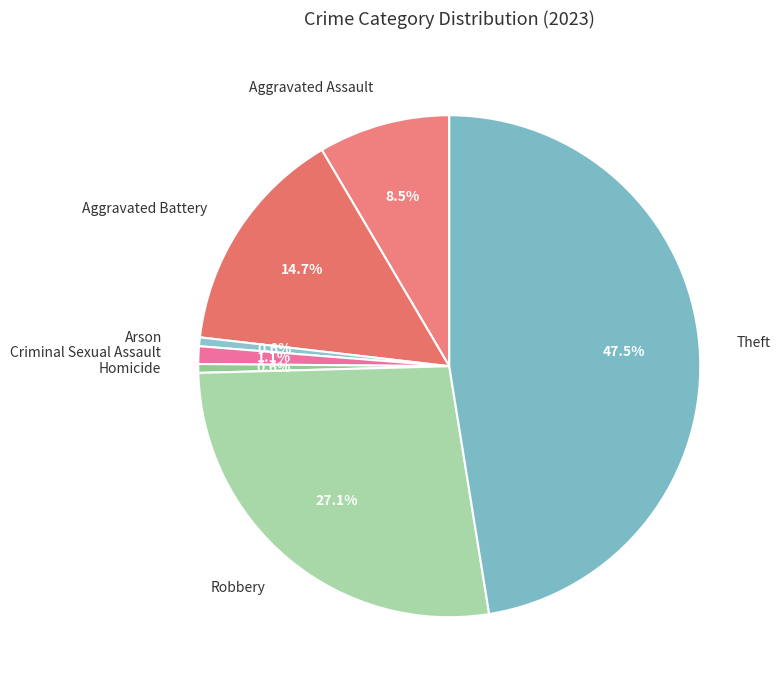

To the nearest percent, what is the difference between the largest and smallest slice percentages?

47%